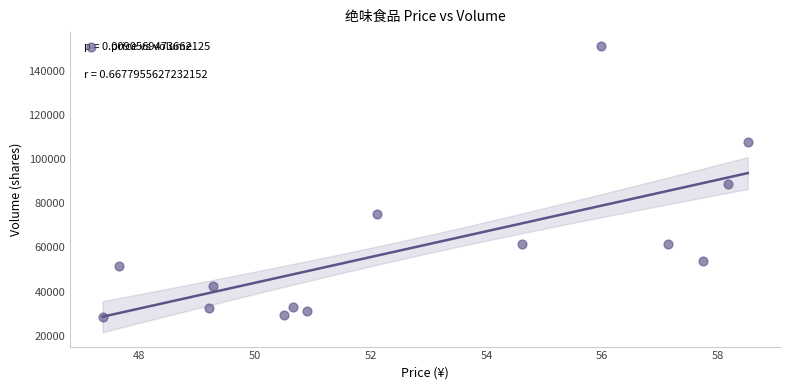

How many points are shown in the scatter plot?

14